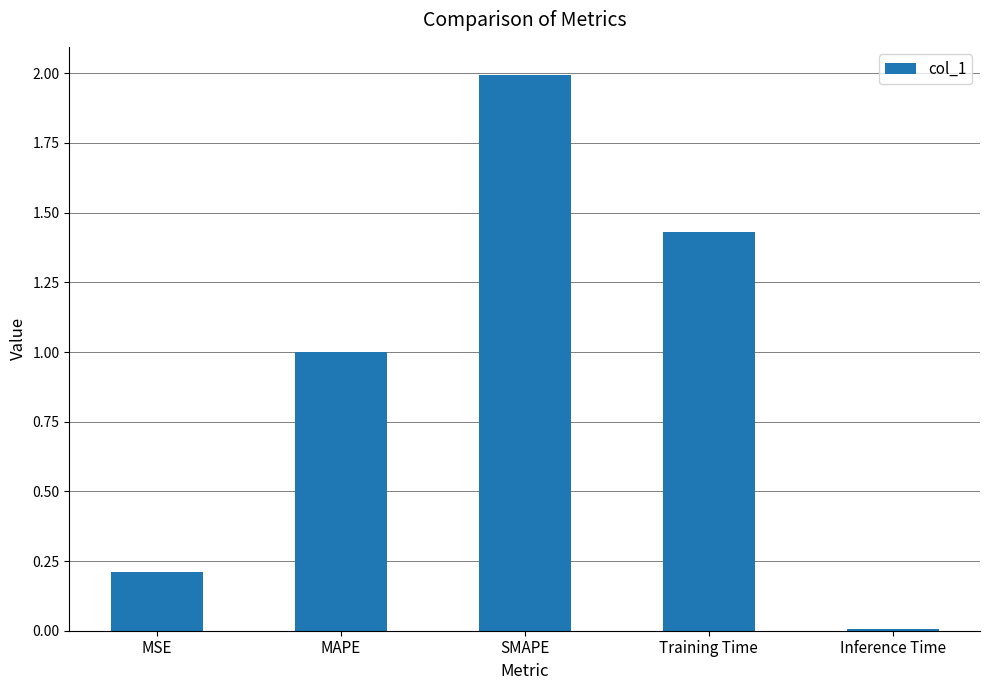

Where is the data nearest to the value 1?

MAPE